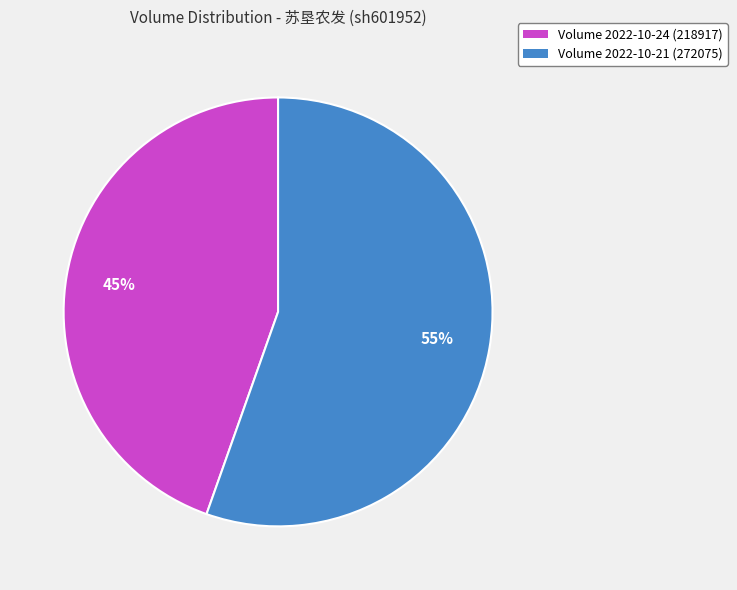

Approximately how many times larger is the value at Volume 2022-10-21 (272075) compared to Volume 2022-10-24 (218917)?

1.2